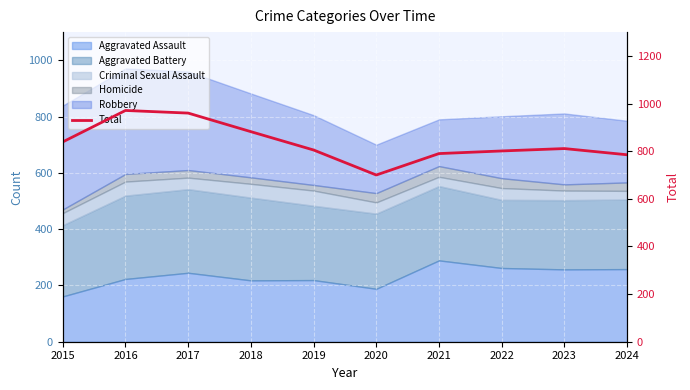

How many data points does each series have?

10